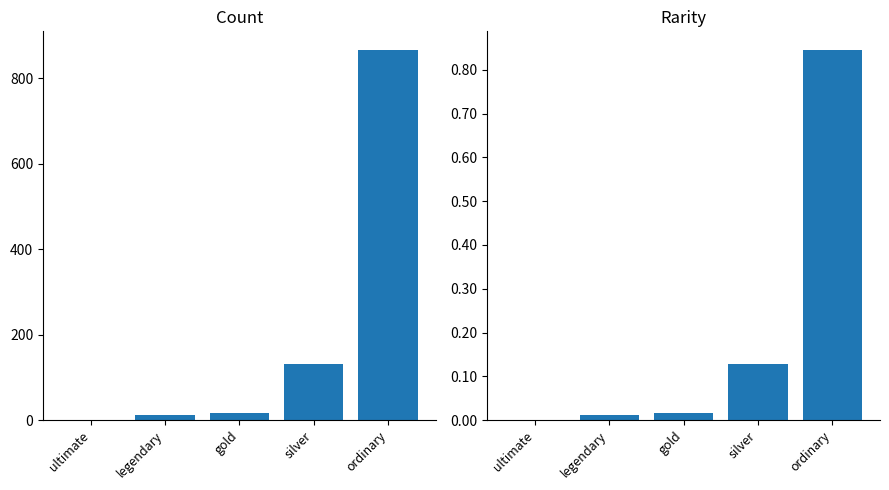

Count the number of data series in this chart.

2